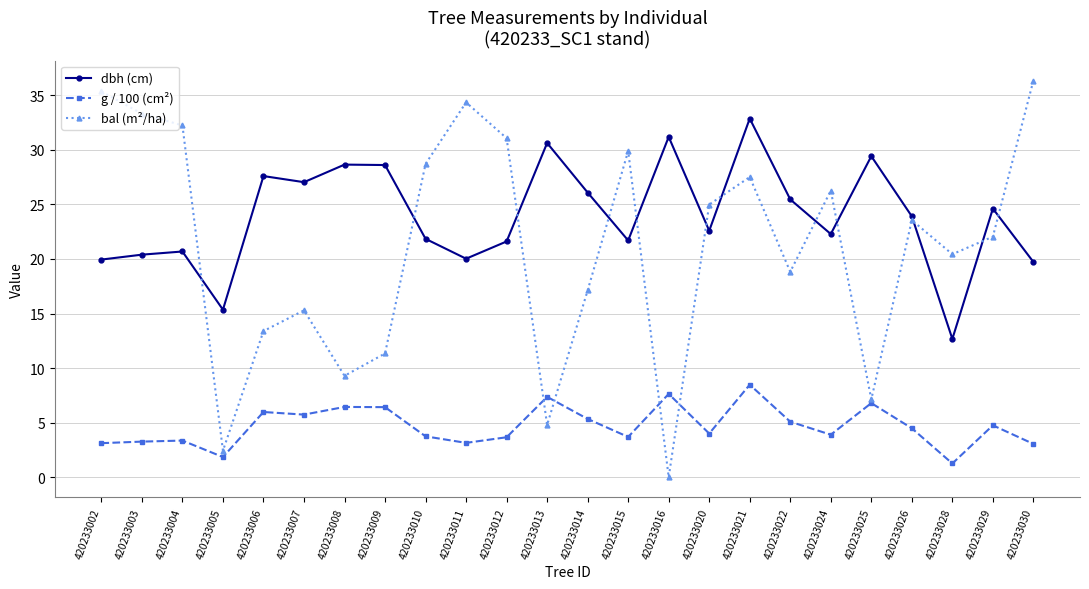

Between which two adjacent categories do g / 100 (cm²) and bal (m²/ha) first intersect?

420233012 and 420233013